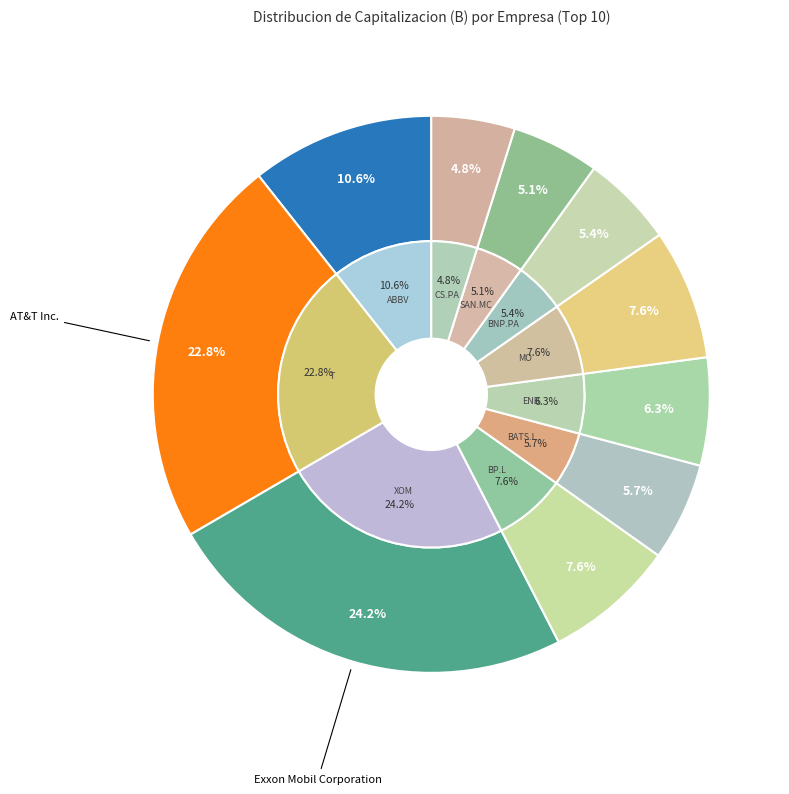

What is the ratio of the value at AXA SA (CS.PA) to the value at Altria Group, Inc. (MO)?

0.6